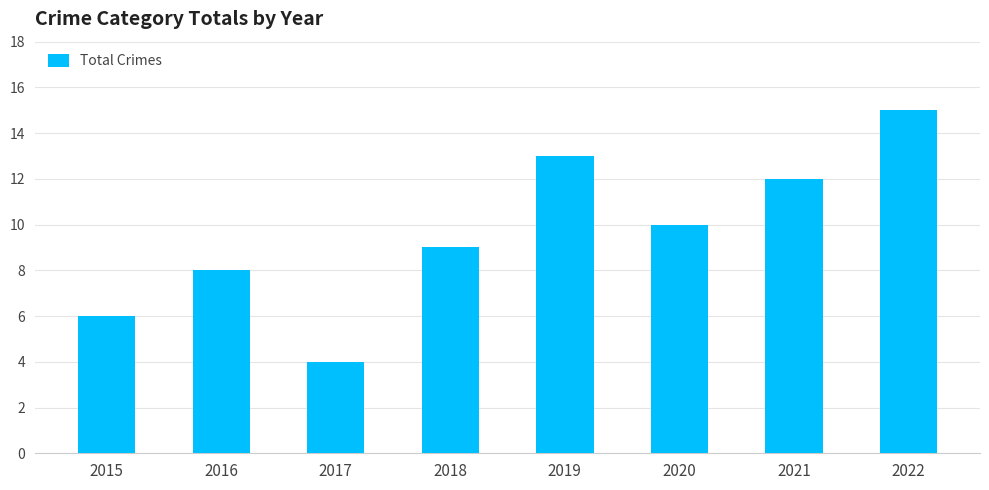

How many bars are there in total?

8